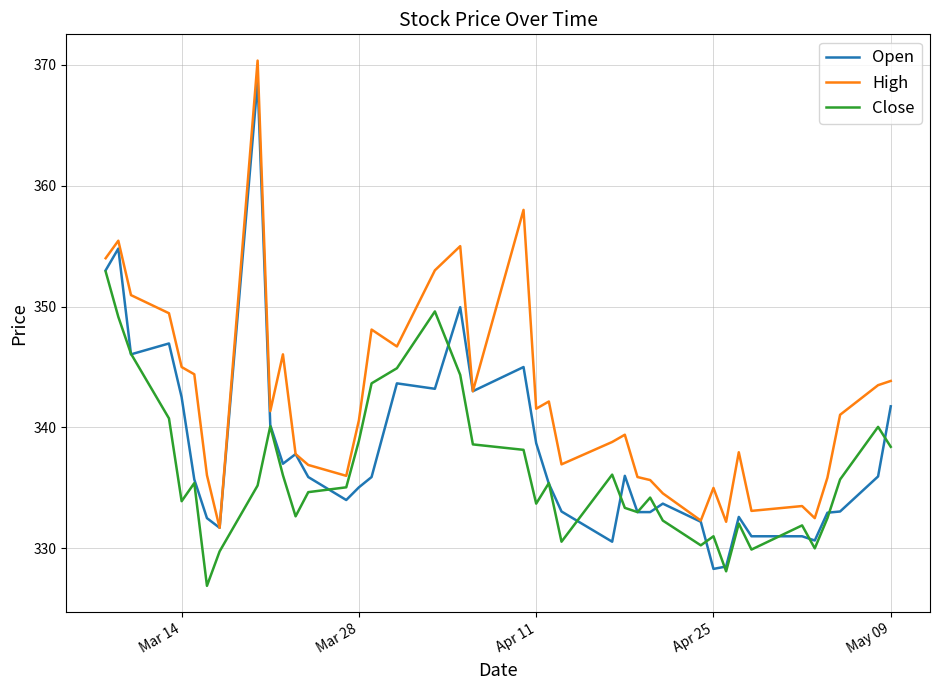

List the series in order of their overall mean, highest first.

High, Open, Close